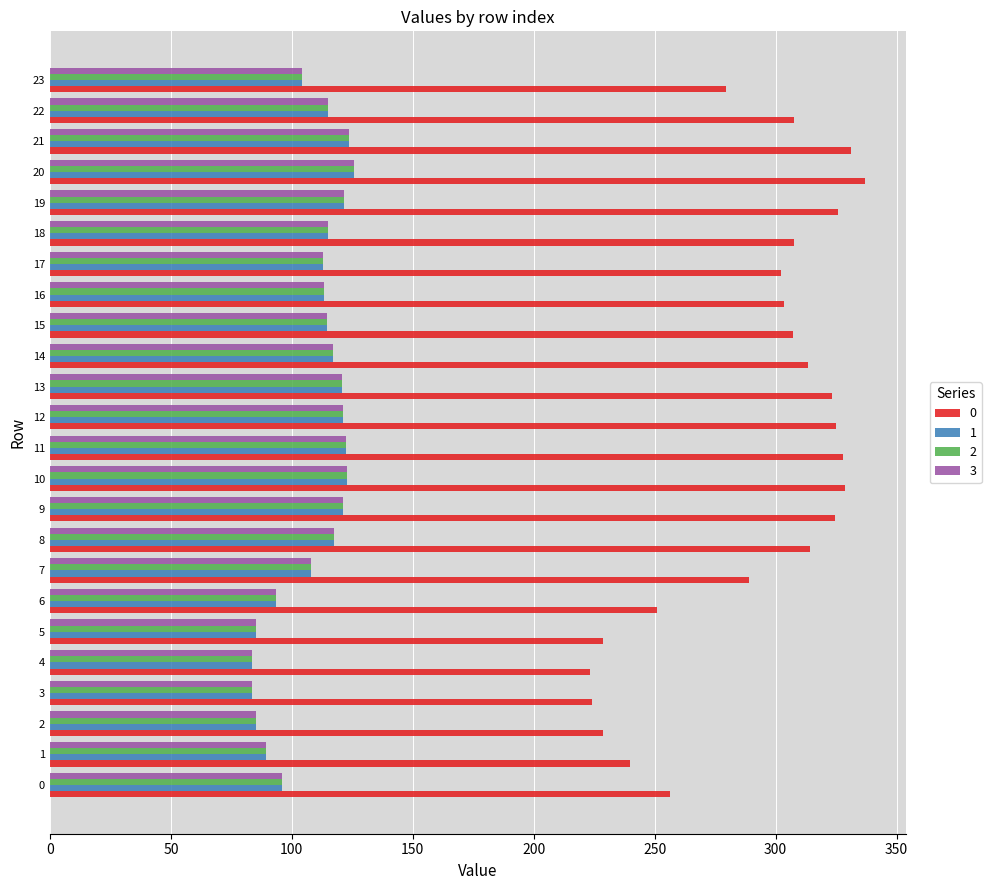

What is the total value across all series at 2?

484.9